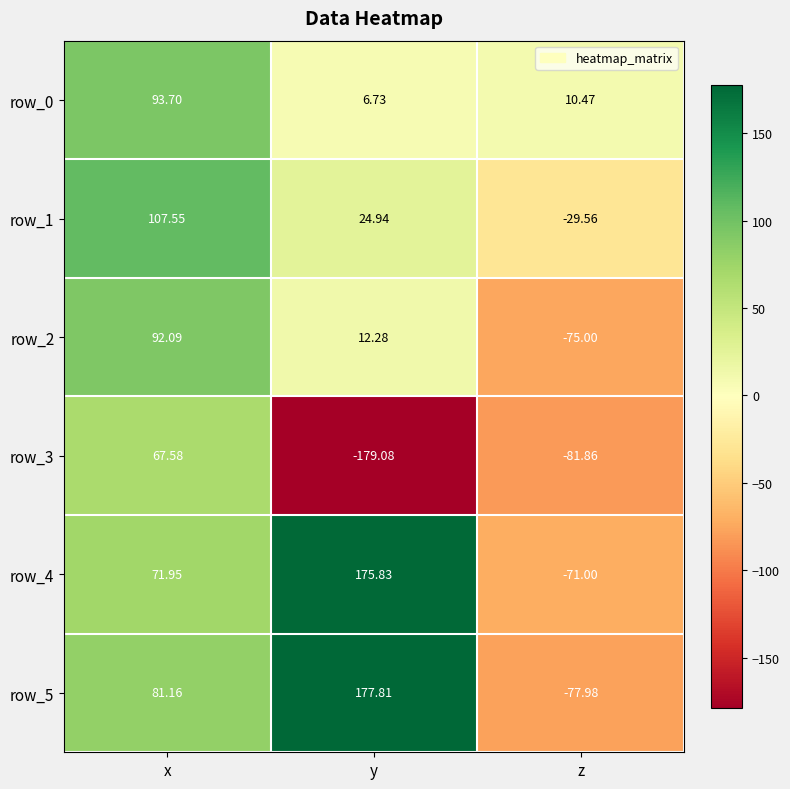

At which label does row_5 first exceed 81?

x